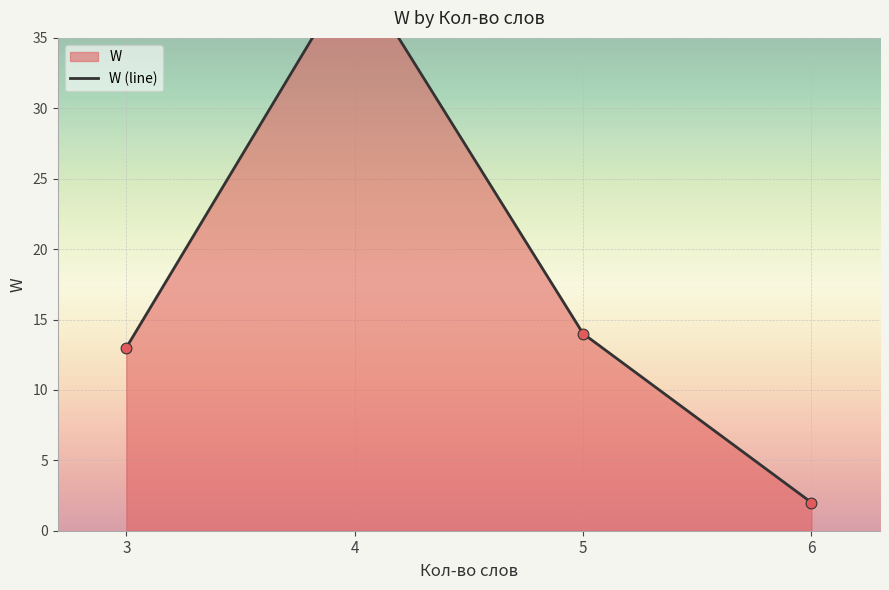

Approximately how many times larger is the value at 5 compared to 3?

1.1